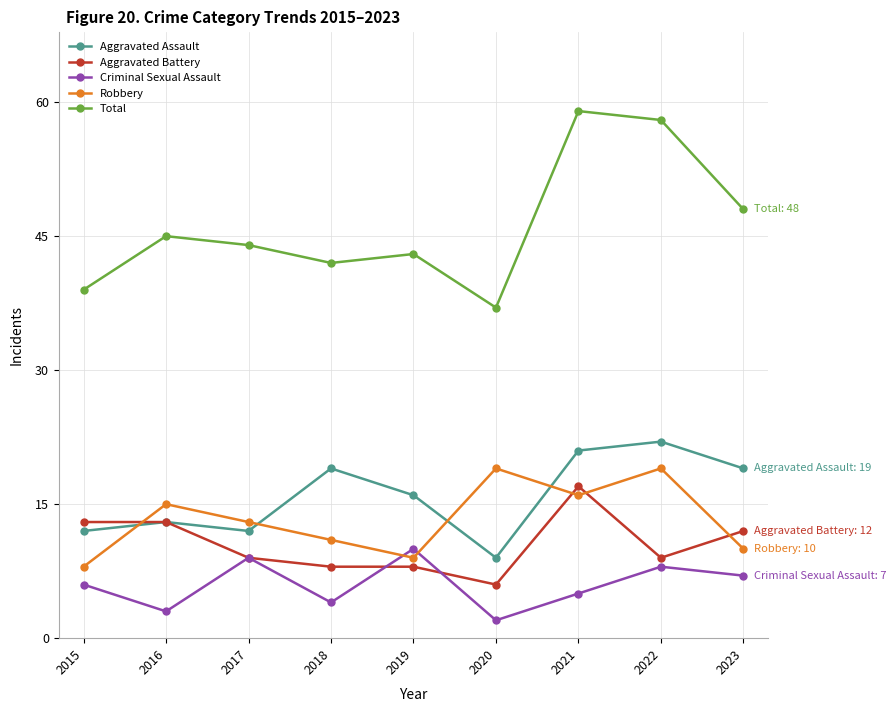

How many data points does each series have?

9